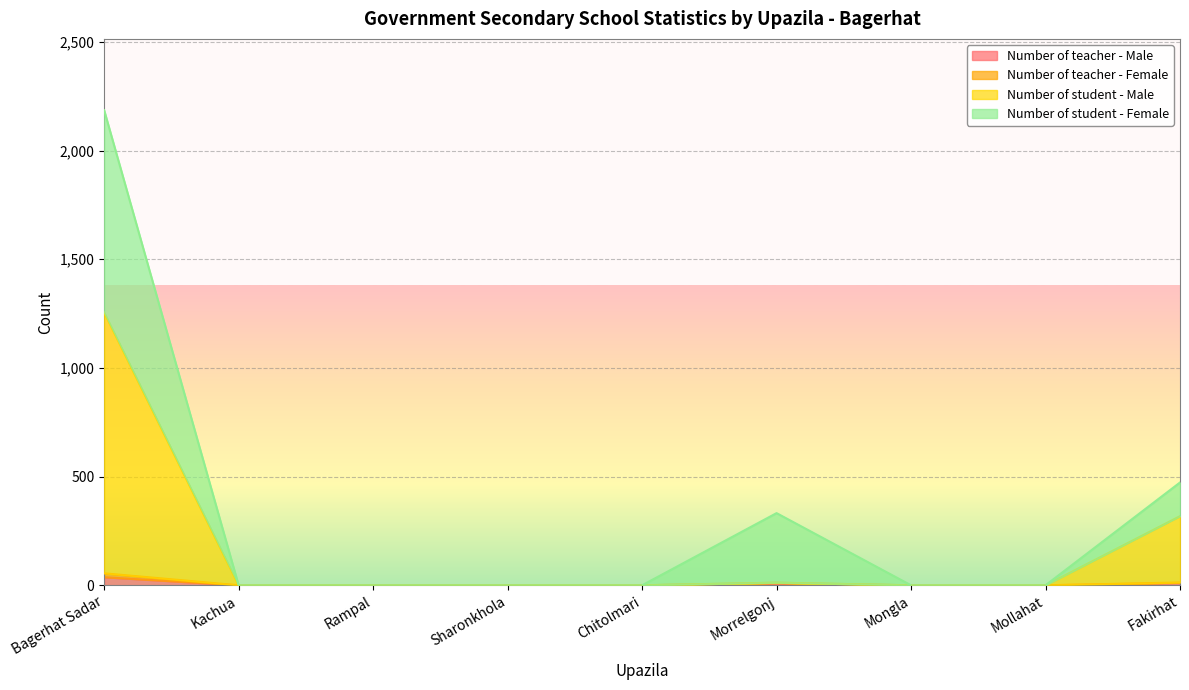

At which category is the sum across all series the highest?

Bagerhat Sadar